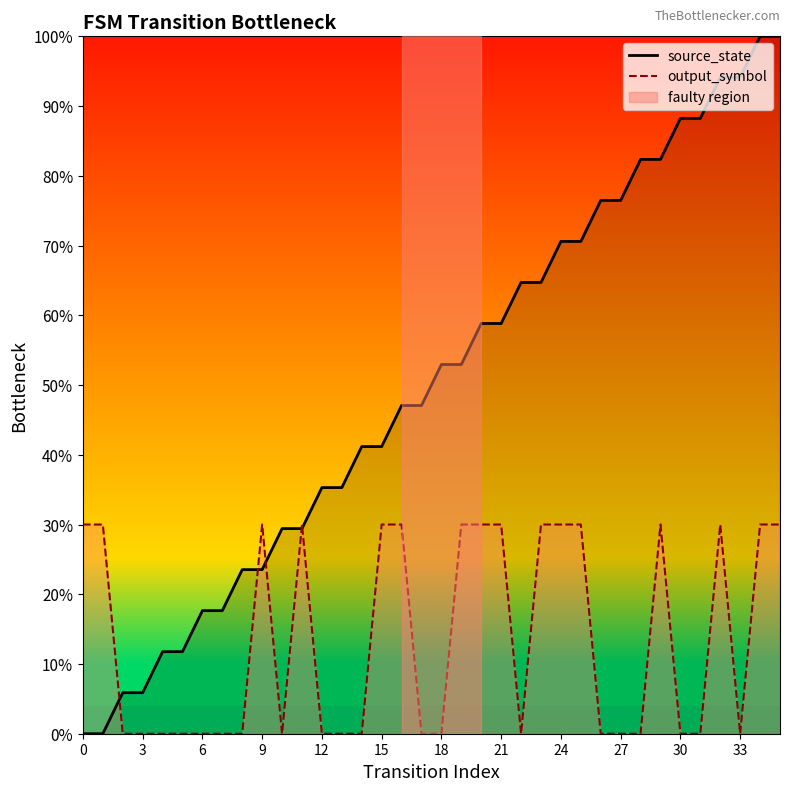

Rank the series at 24 from lowest to highest value.

output_symbol, source_state